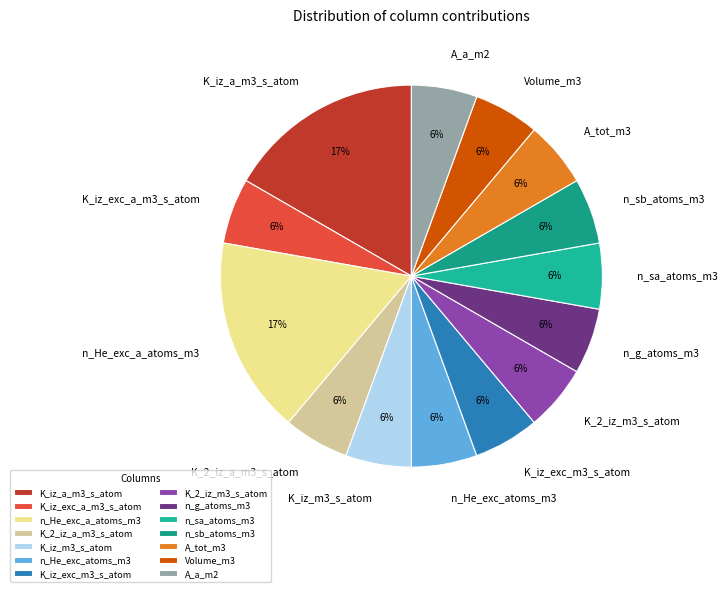

Is n_sb_atoms_m3 the majority of the pie?

No